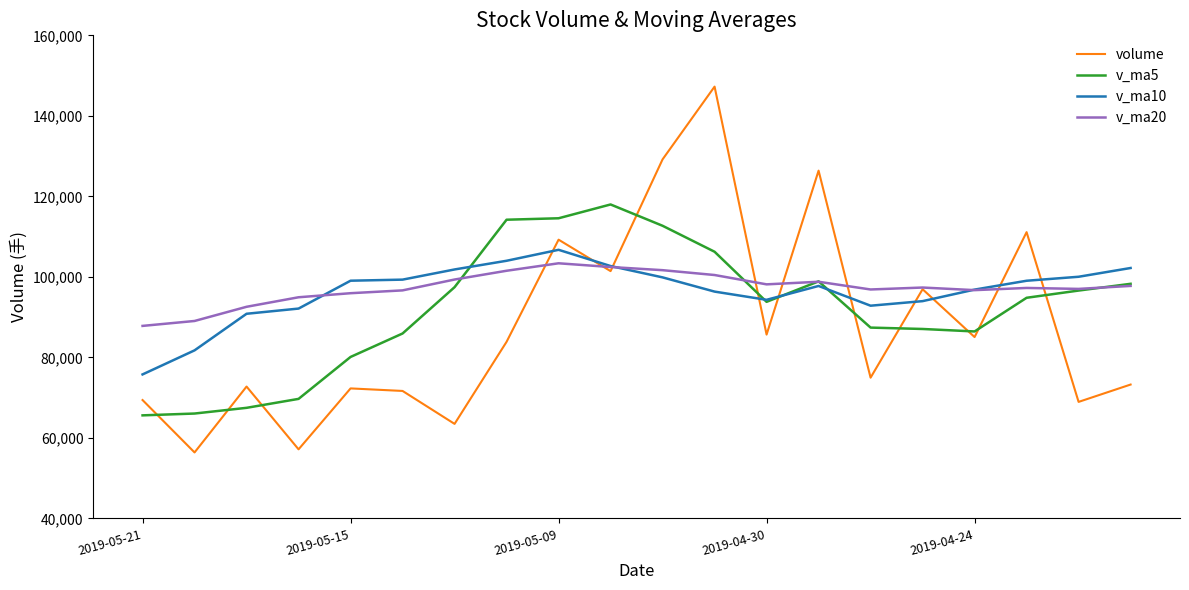

Which series has the widest spread of values?

volume